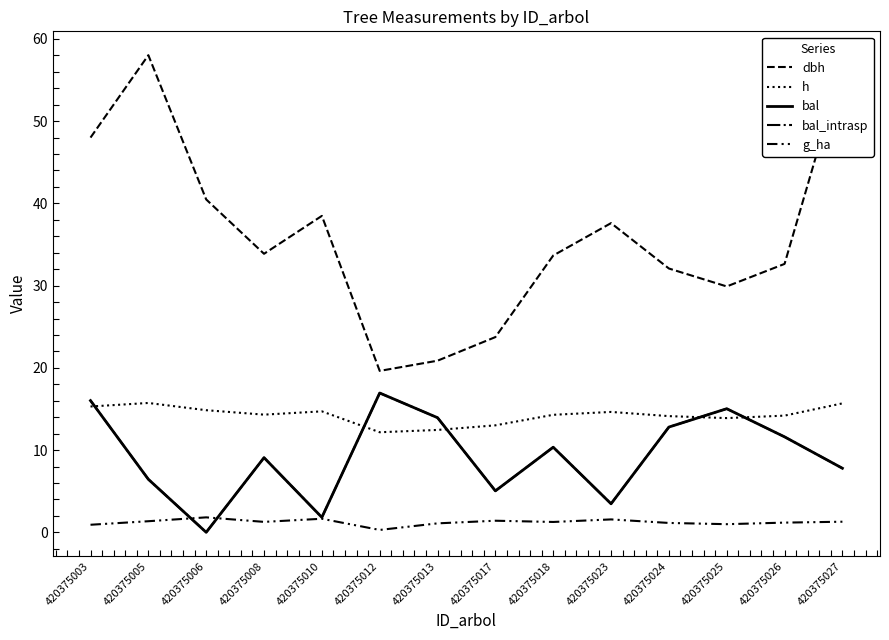

What is the spread (max minus min) of values at 420375023?

36.0